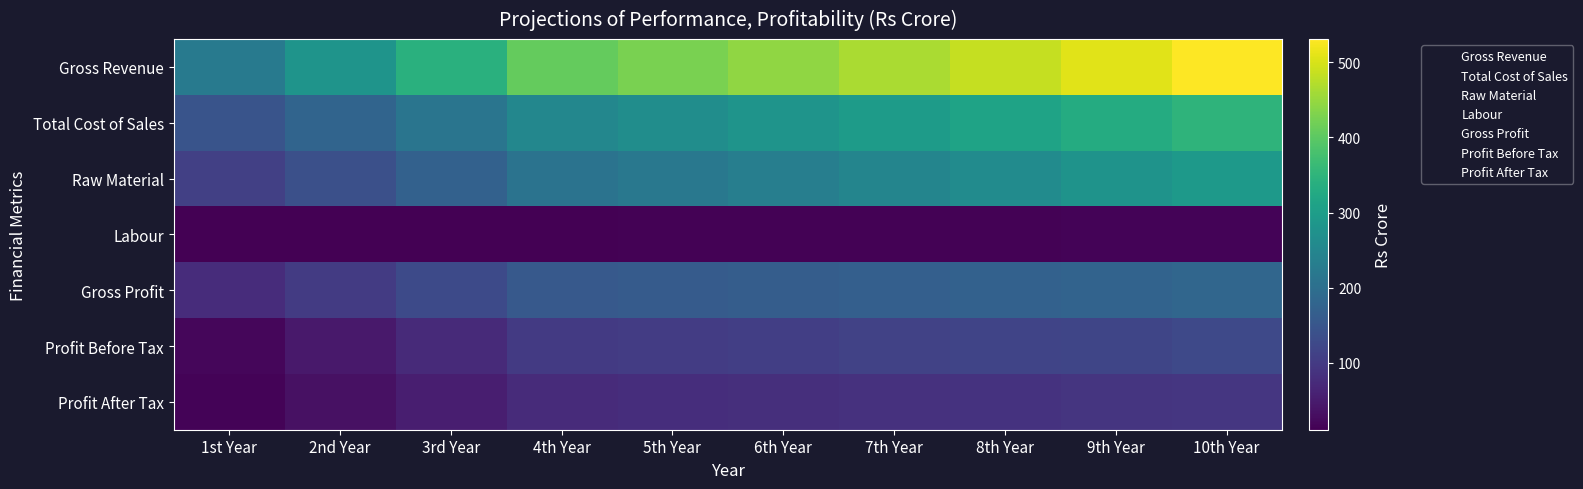

At 2nd Year, list the series in order from smallest to largest.

Labour, Profit After Tax, Profit Before Tax, Gross Profit, Raw Material, Total Cost of Sales, Gross Revenue